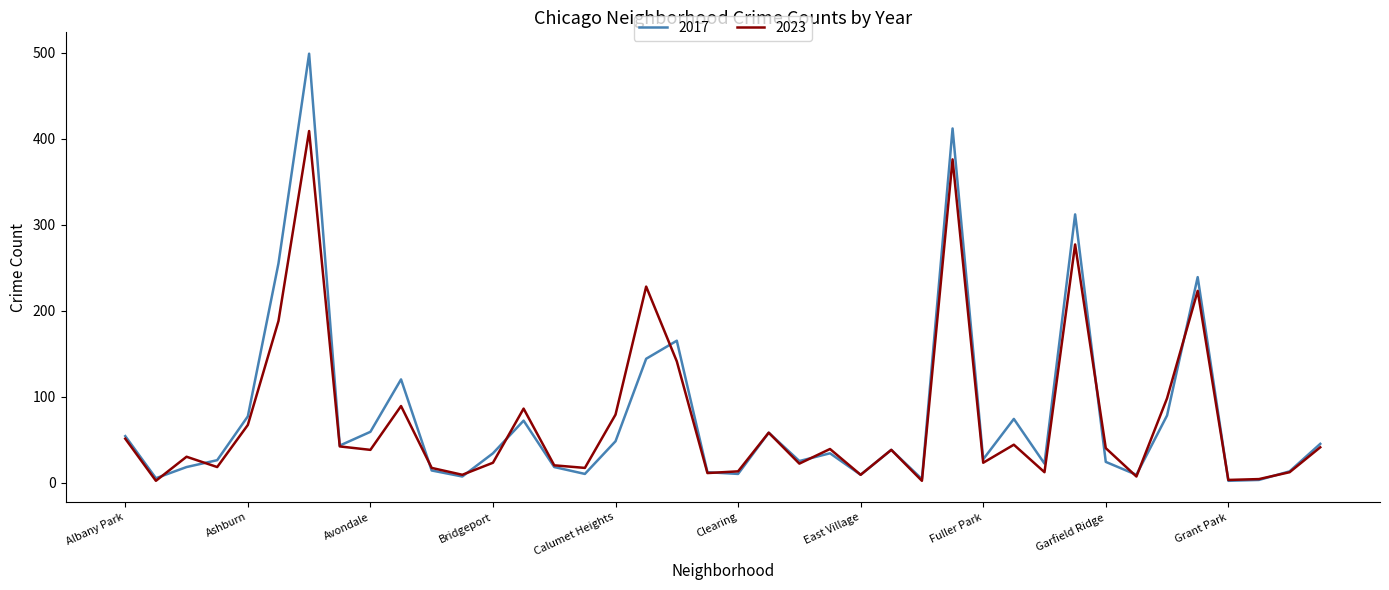

List the series in order of their peak value, highest first.

2017, 2023